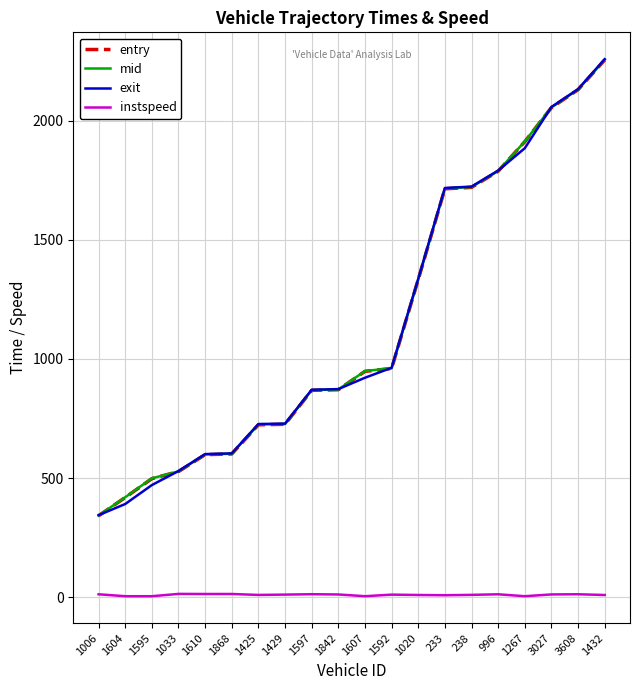

What position from the right is 1020?

8